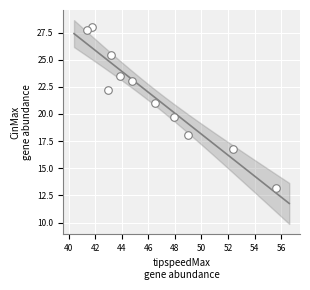

What is the range of Y values (max minus min)?

14.8